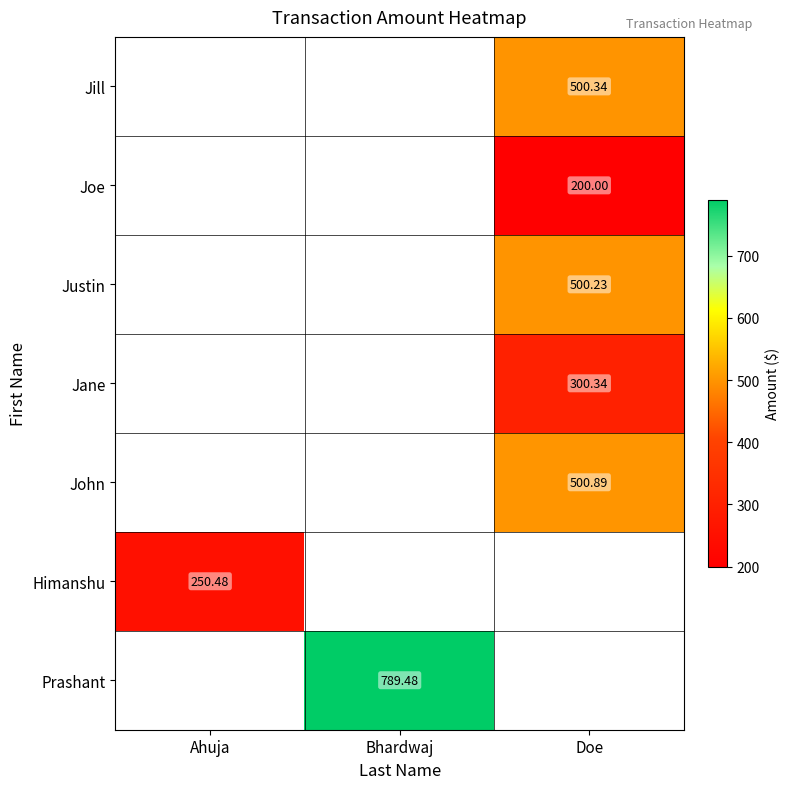

The value of Joe at Doe is 200.0. True or false?

True